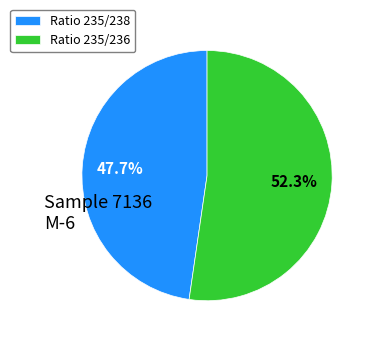

Rank the categories by value from lowest to highest.

Ratio 235/238, Ratio 235/236